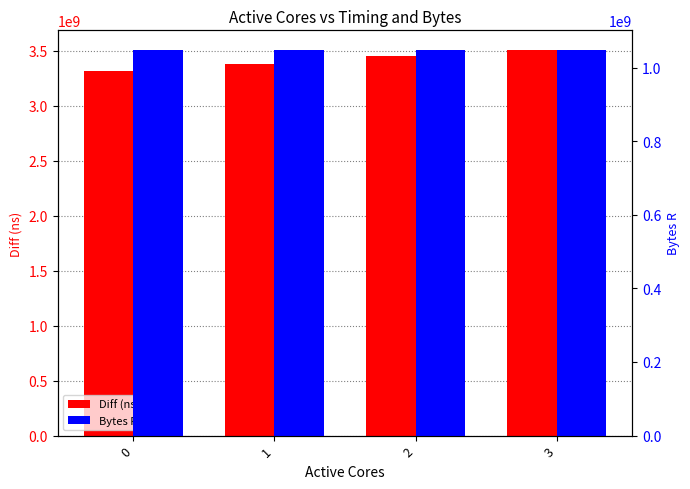

Reading left to right, what are all the values shown in this chart?

Diff (ns): 0=3319703745	1=3381823502	2=3450864920	3=3509520692
Bytes R: 0=1048576000	1=1048576000	2=1048576000	3=1048576000